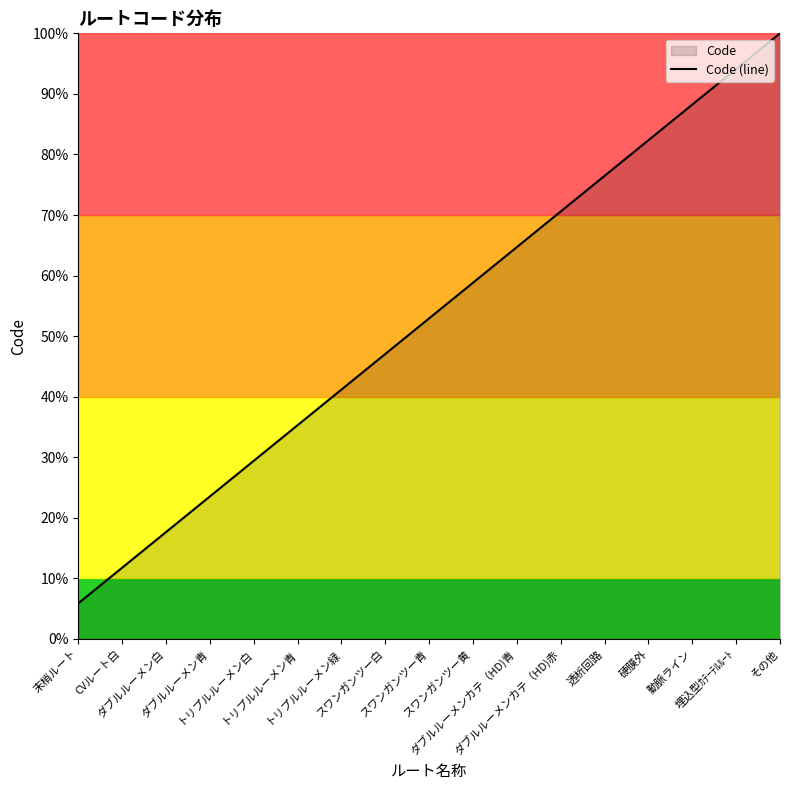

Is it true that the value at 動脈ライン is 88.2?

True